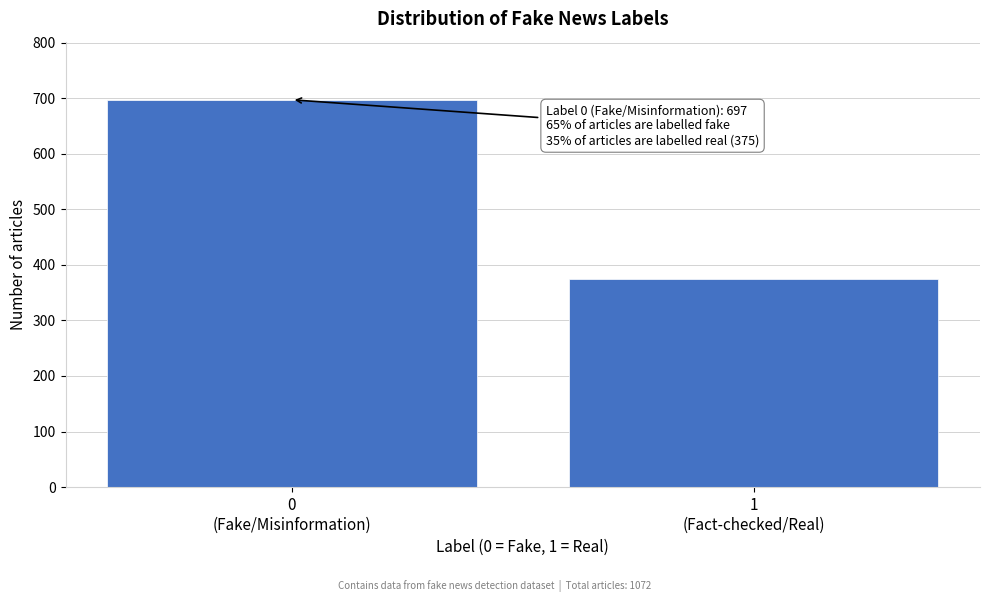

Reading left to right, extract all data points from this chart.

697	375